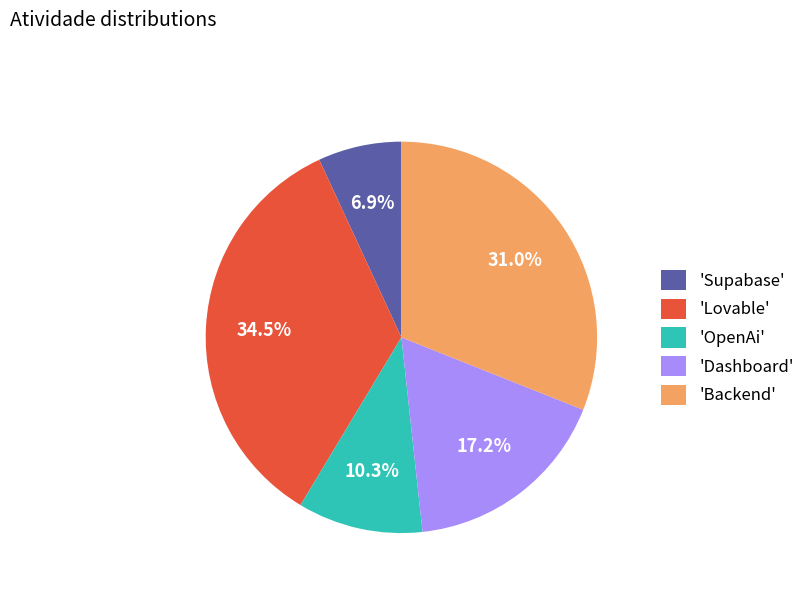

Is 'Supabase' the majority of the pie?

No